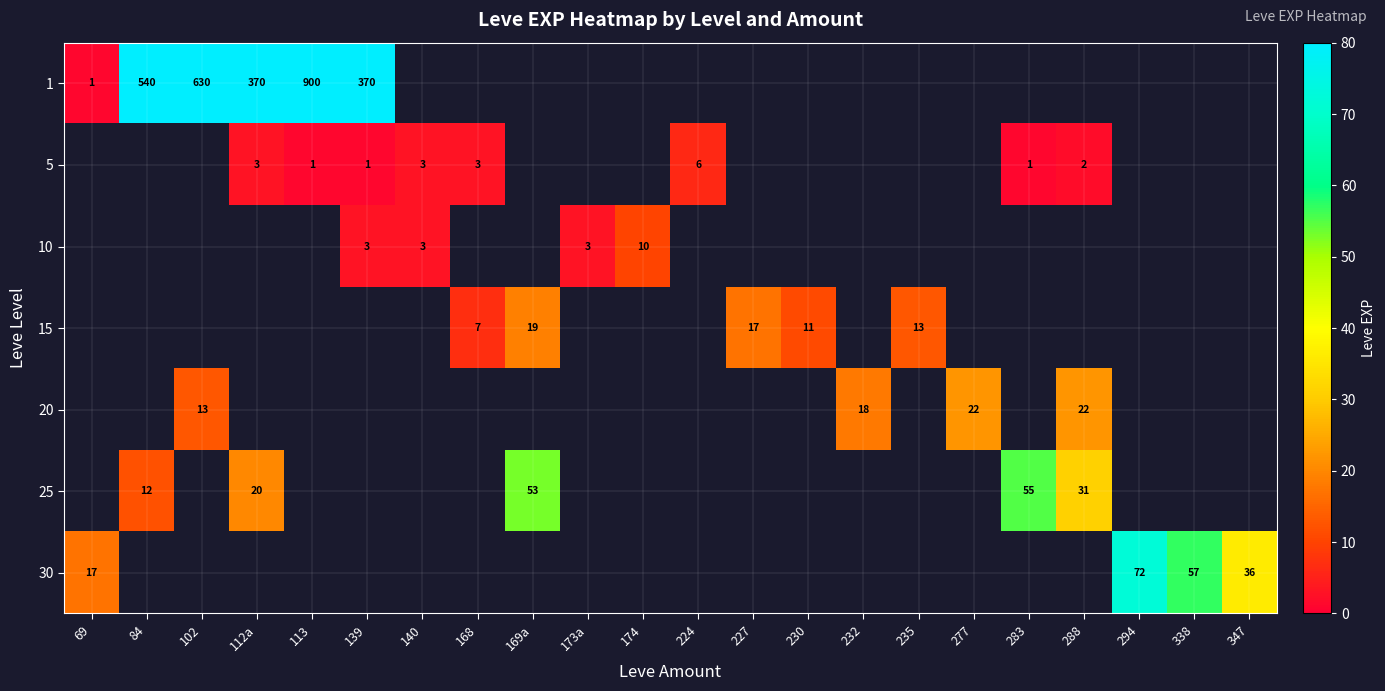

True or false: 30 has a value of 8 at 347.

False